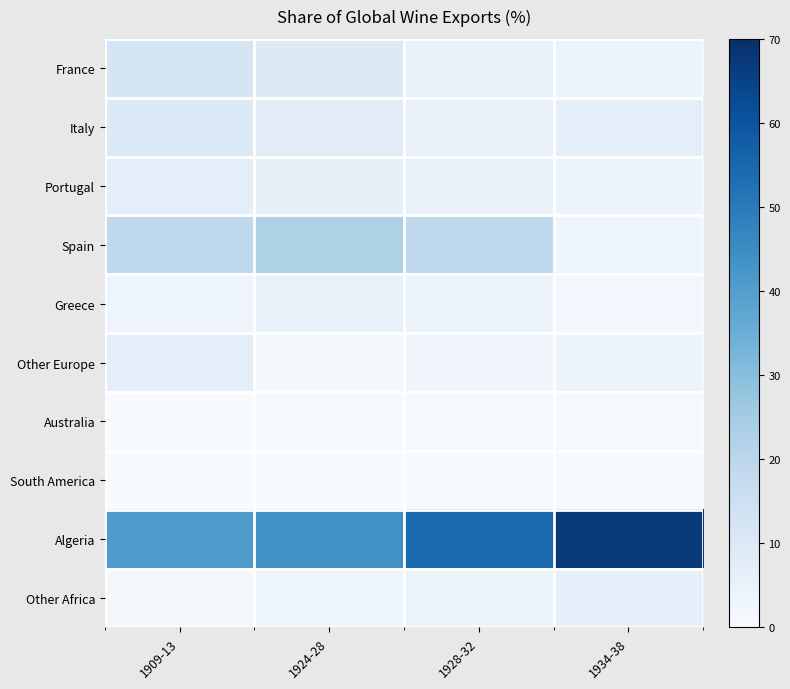

Between 1924-28 and 1909-13, which is larger?

1909-13